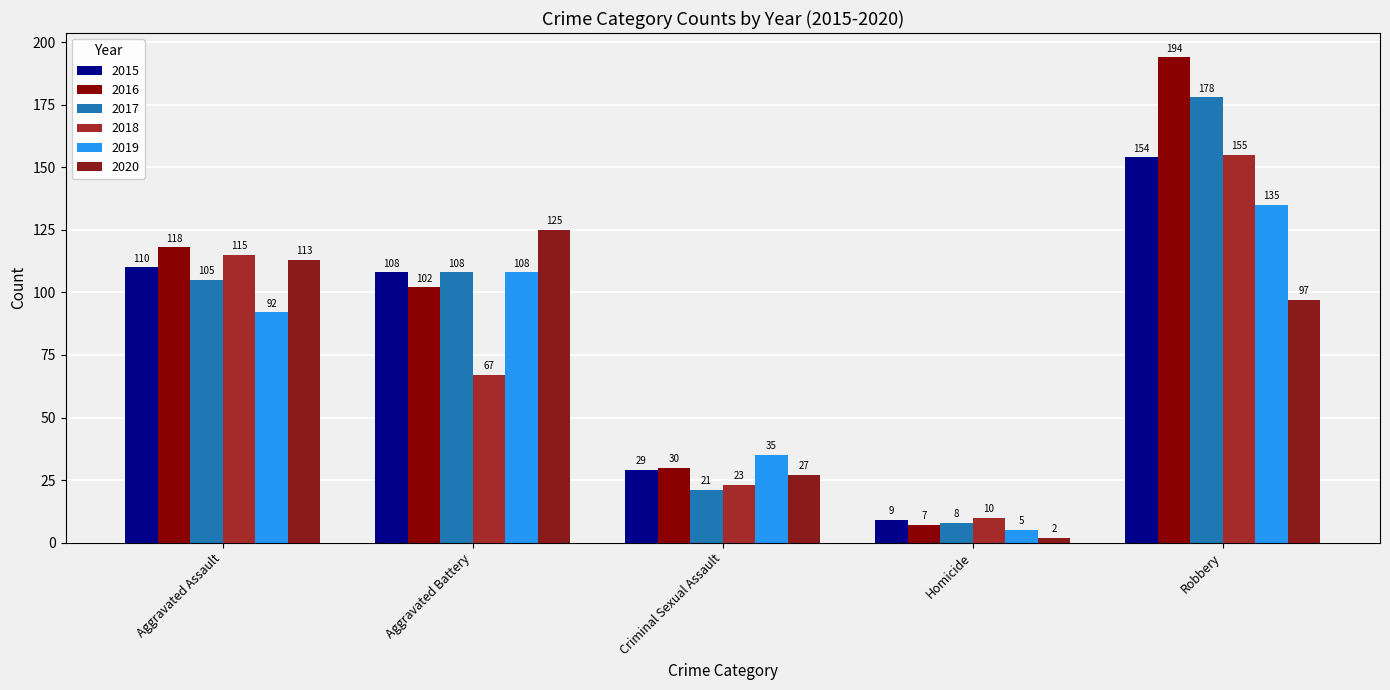

Reading right to left, extract all data points from this chart.

2015: 154	9	29	108	110
2016: 194	7	30	102	118
2017: 178	8	21	108	105
2018: 155	10	23	67	115
2019: 135	5	35	108	92
2020: 97	2	27	125	113